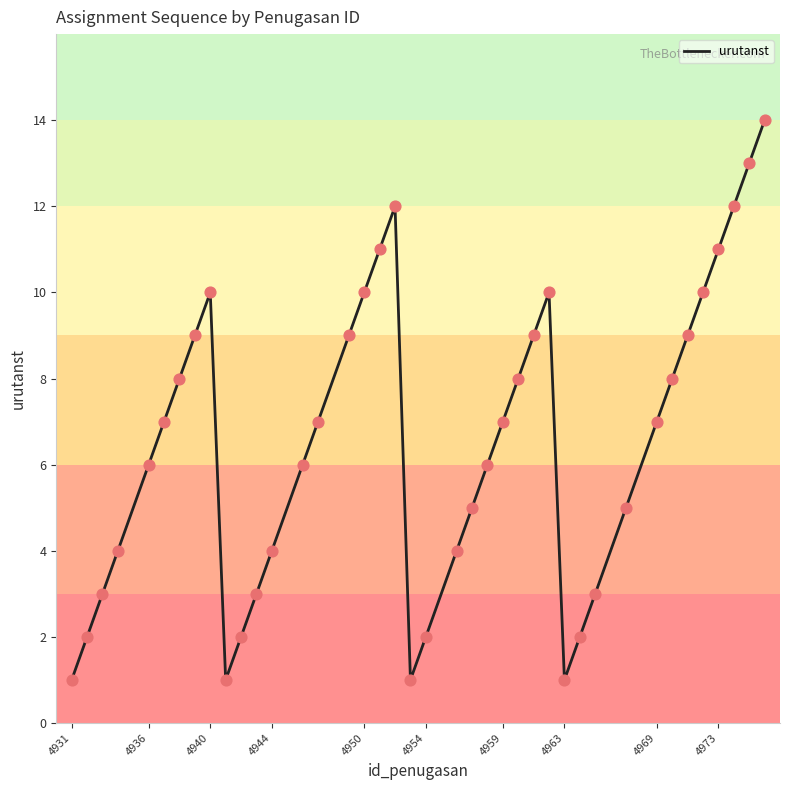

What is the maximum value shown in the chart?

14